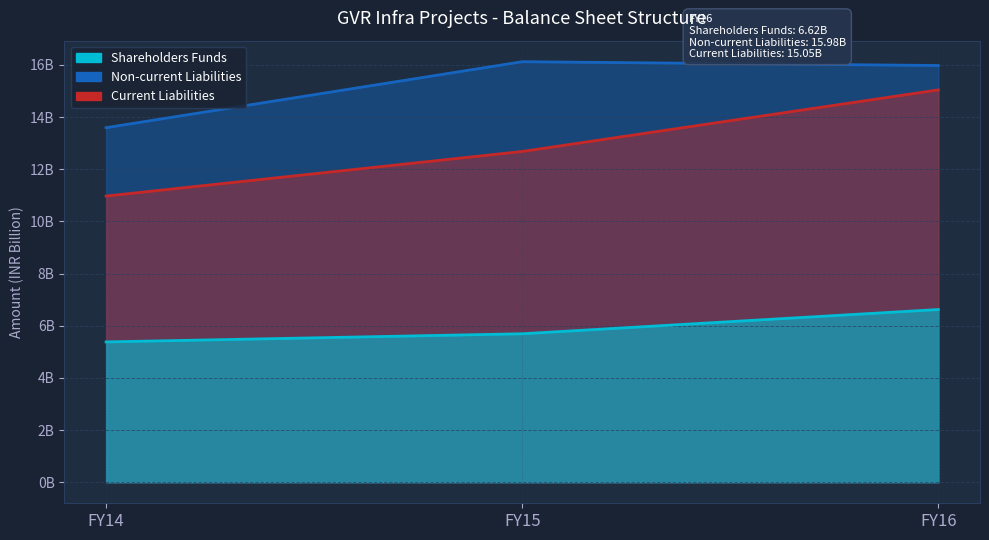

The Current Liabilities series shows 11.0 at FY14. True or false?

True